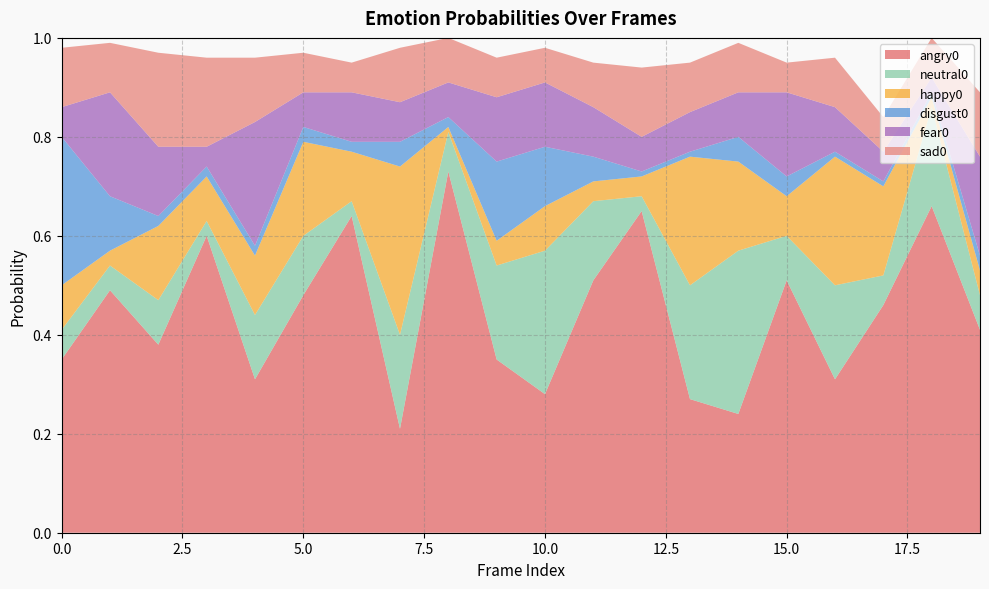

Reading right to left, list all the values displayed in this chart.

angry0: 0.4	0.7	0.5	0.3	0.5	0.2	0.3	0.7	0.5	0.3	0.3	0.7	0.2	0.6	0.5	0.3	0.6	0.4	0.5	0.3
neutral0: 0.1	0.2	0.1	0.2	0.1	0.3	0.2	0.0	0.2	0.3	0.2	0.1	0.2	0.0	0.1	0.1	0.0	0.1	0.1	0.1
happy0: 0.1	0.0	0.2	0.3	0.1	0.2	0.3	0.0	0.0	0.1	0.1	0.0	0.3	0.1	0.2	0.1	0.1	0.1	0.0	0.1
disgust0: 0.0	0.0	0.0	0.0	0.0	0.1	0.0	0.0	0.1	0.1	0.2	0.0	0.1	0.0	0.0	0.0	0.0	0.0	0.1	0.3
fear0: 0.2	0.0	0.1	0.1	0.2	0.1	0.1	0.1	0.1	0.1	0.1	0.1	0.1	0.1	0.1	0.2	0.0	0.1	0.2	0.1
sad0: 0.1	0.1	0.1	0.1	0.1	0.1	0.1	0.1	0.1	0.1	0.1	0.1	0.1	0.1	0.1	0.1	0.2	0.2	0.1	0.1